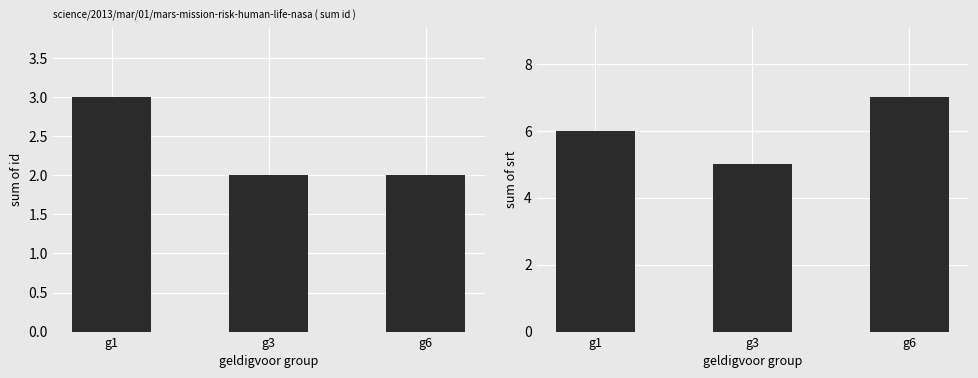

What is the maximum value for srt?

7